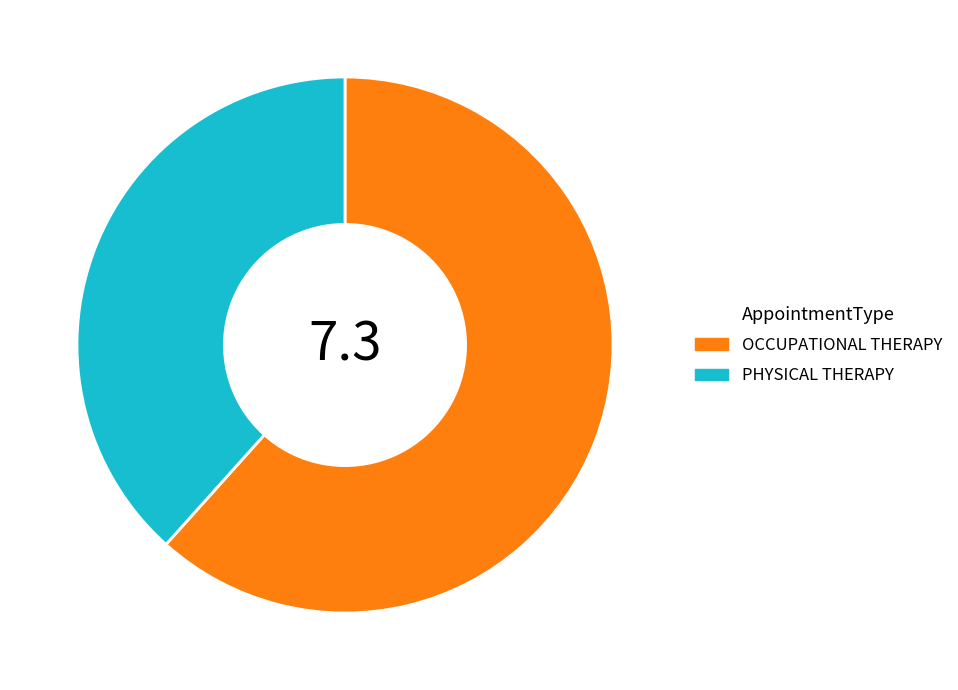

What is the largest slice in the pie chart?

OCCUPATIONAL THERAPY